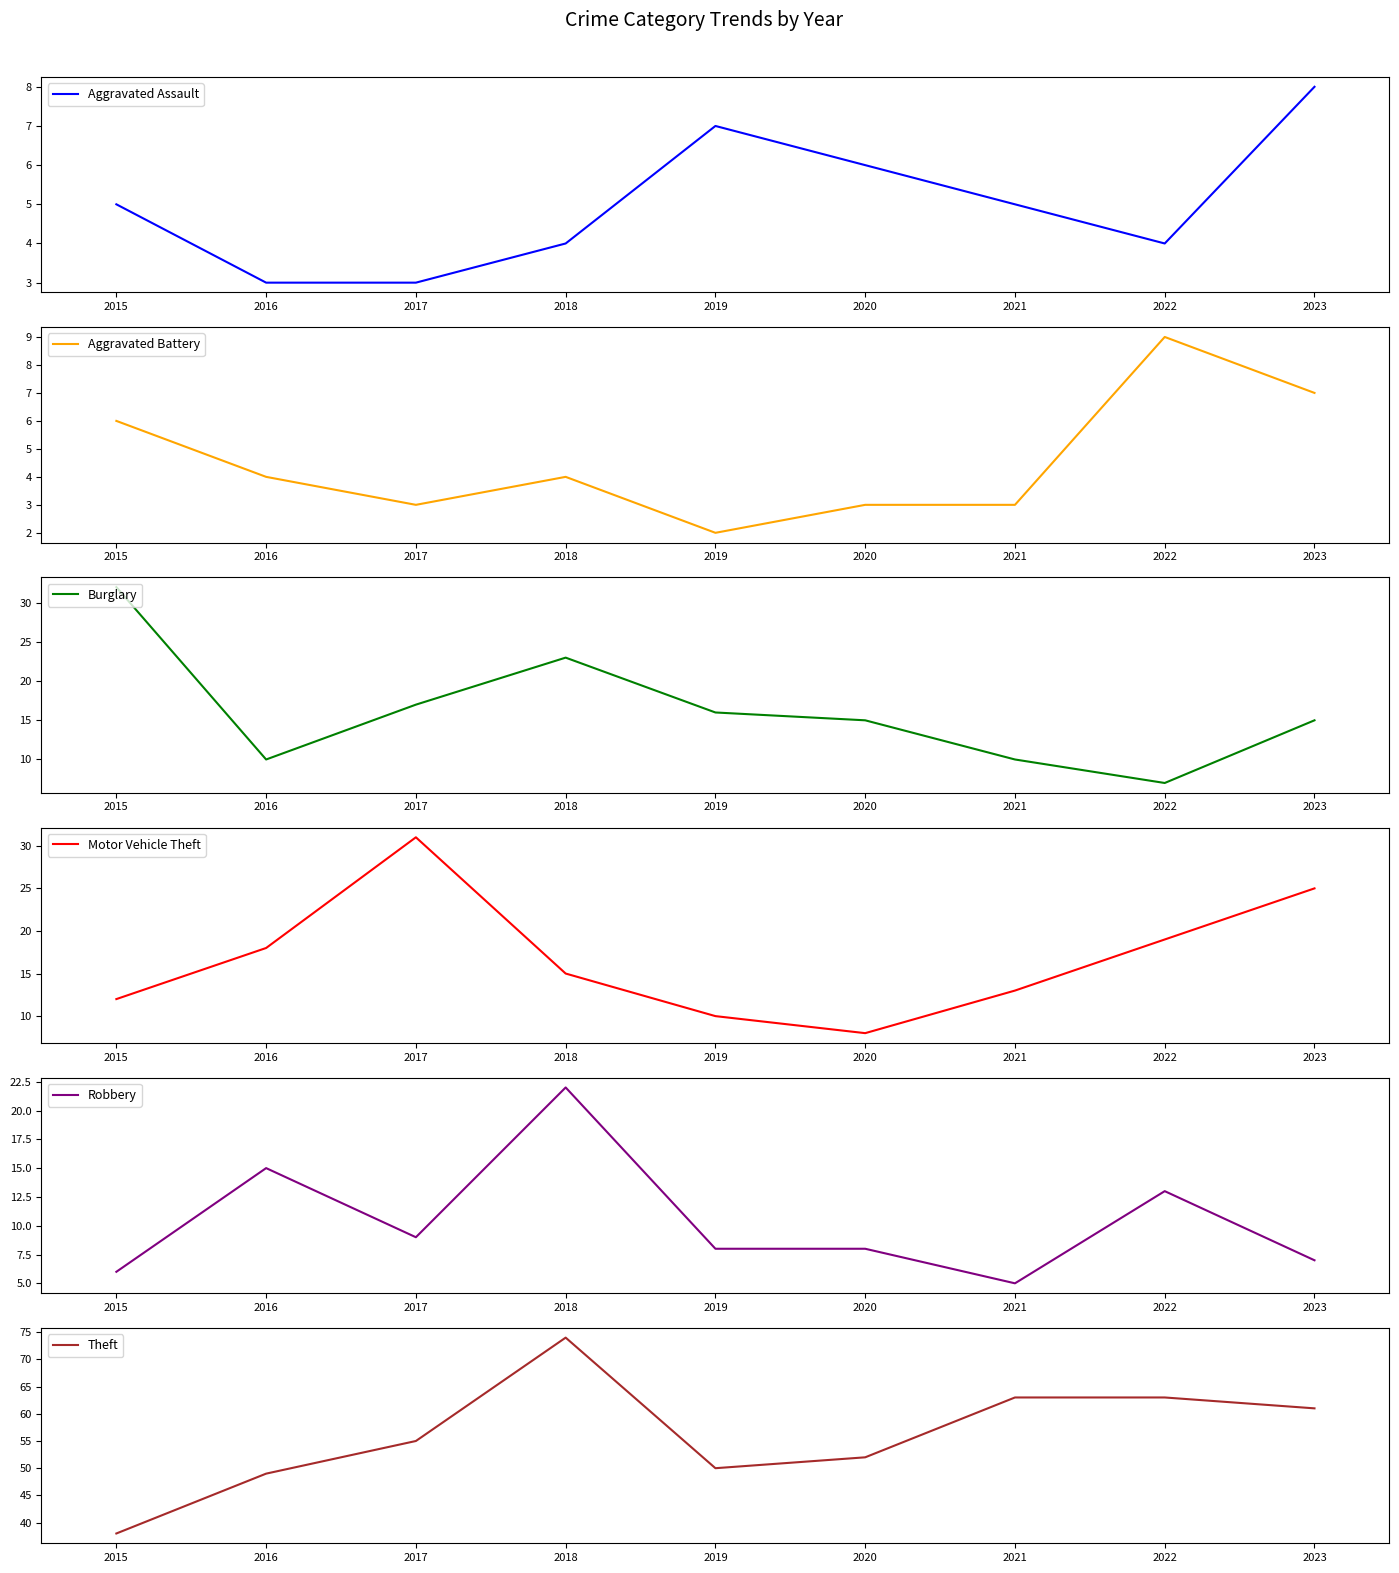

How many lines are shown in the chart?

6